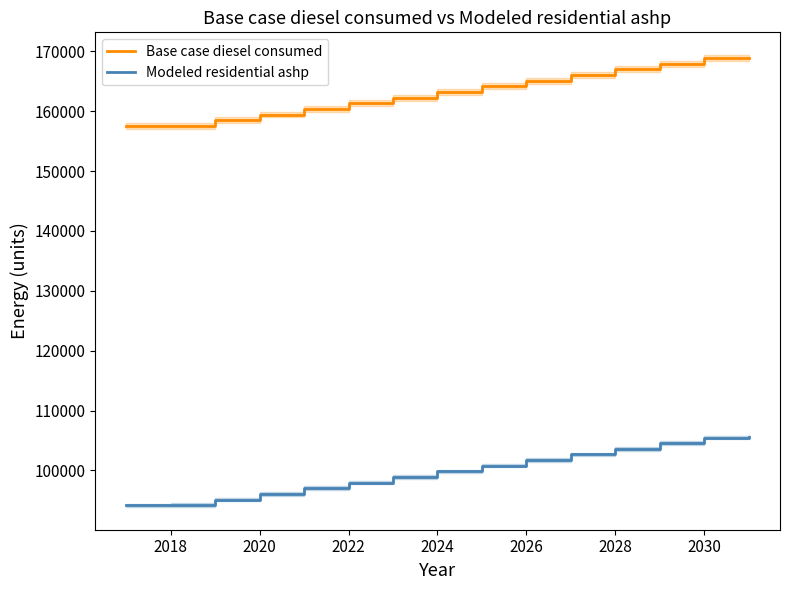

True or false: Modeled residential ashp and Base case diesel consumed cross at least once.

False